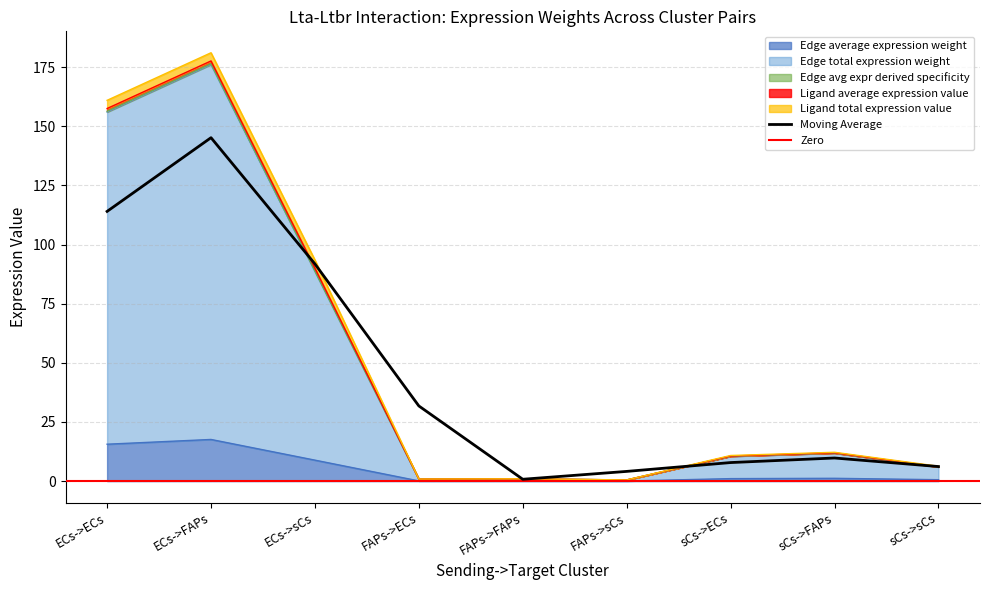

The Edge total expression weight series shows 0.7 at FAPs->sCs. True or false?

False